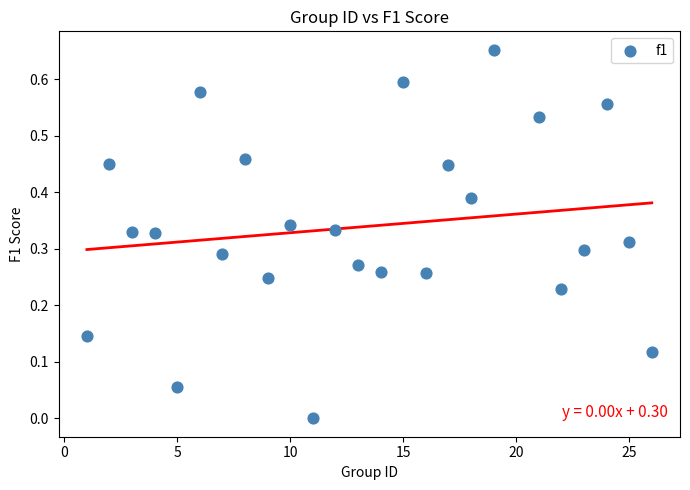

What is the range of X values (max minus min)?

25.0